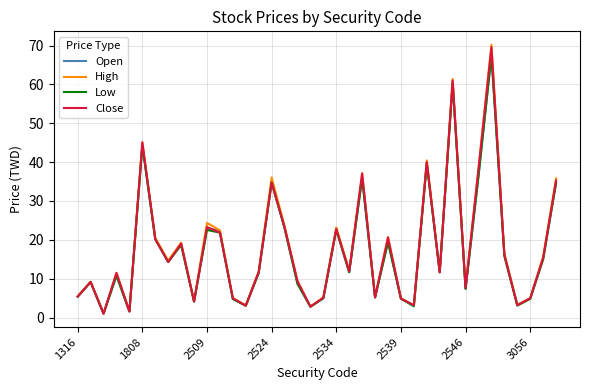

How many interior local valleys does the Open series have?

12